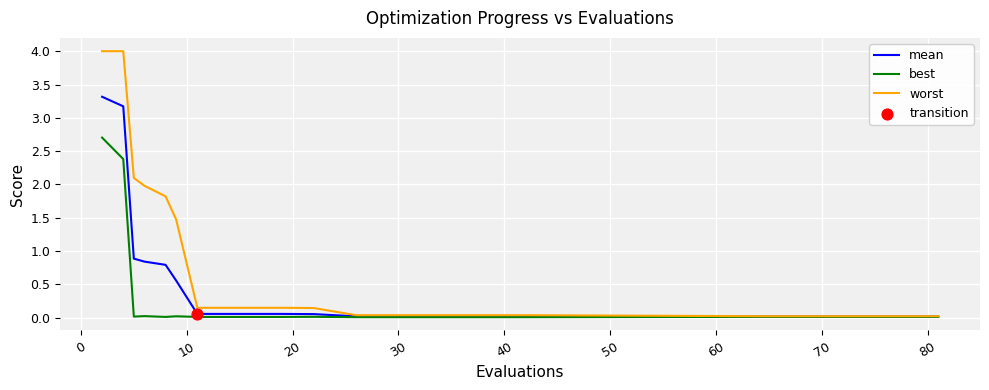

Which series has the largest total across all categories?

worst